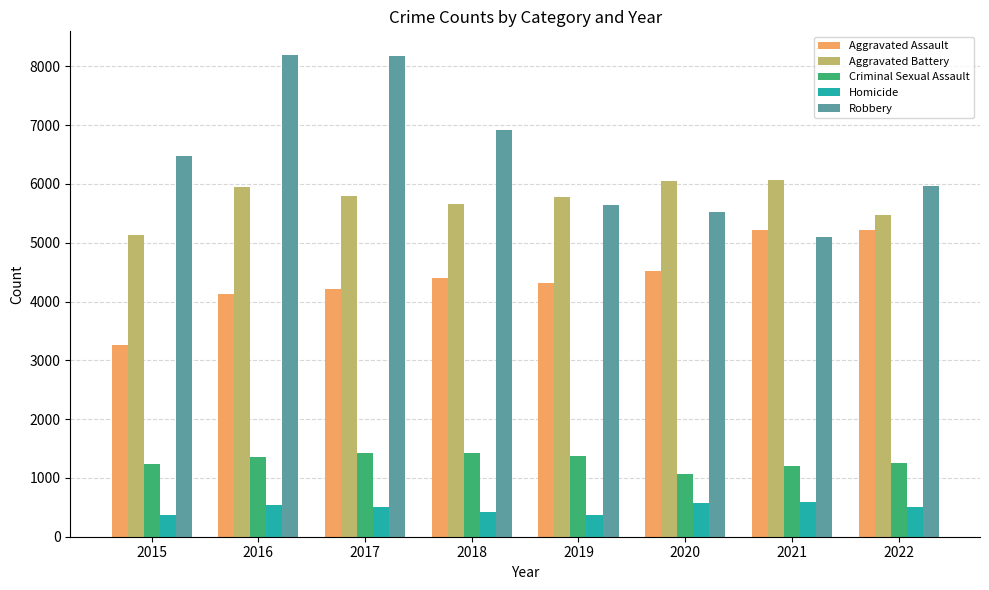

How many data points does each series have?

8